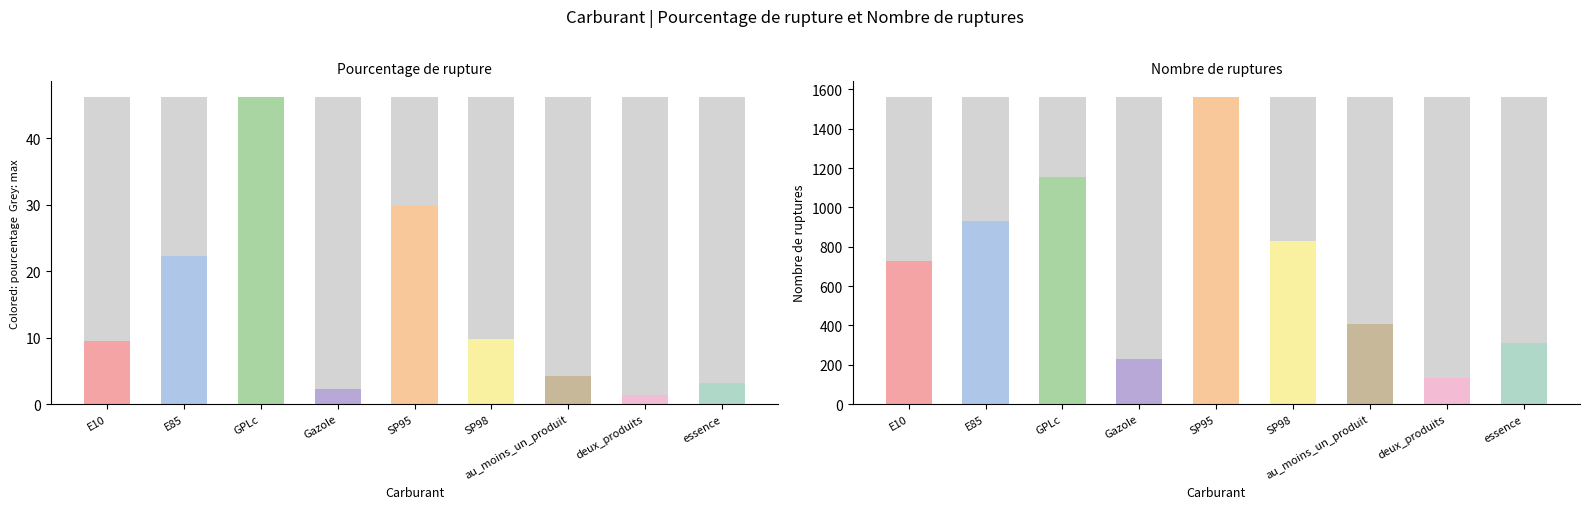

Does the chart contain stacked bars?

No